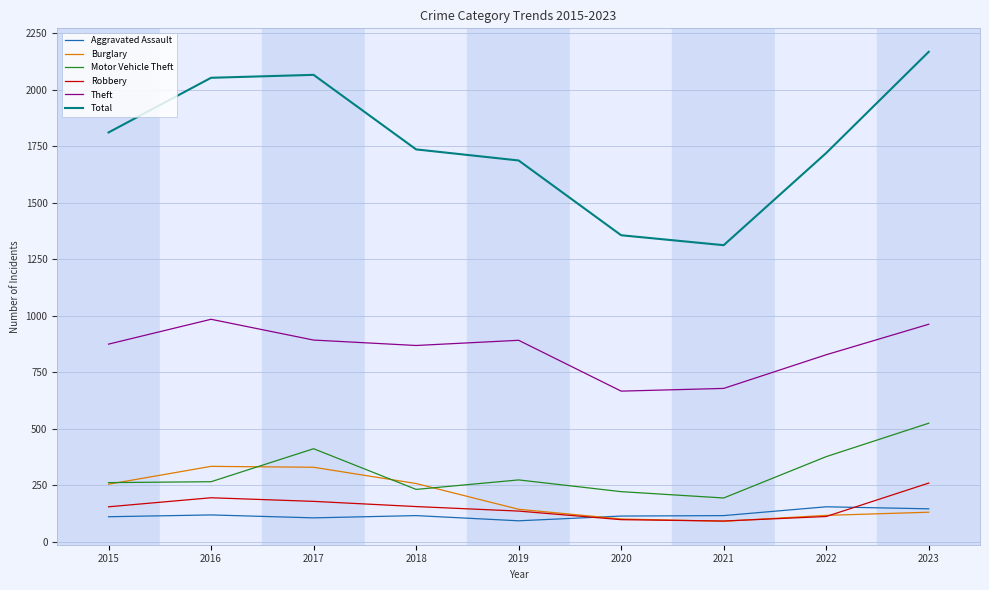

What is the difference between the second highest and second lowest values in the Total series?

710